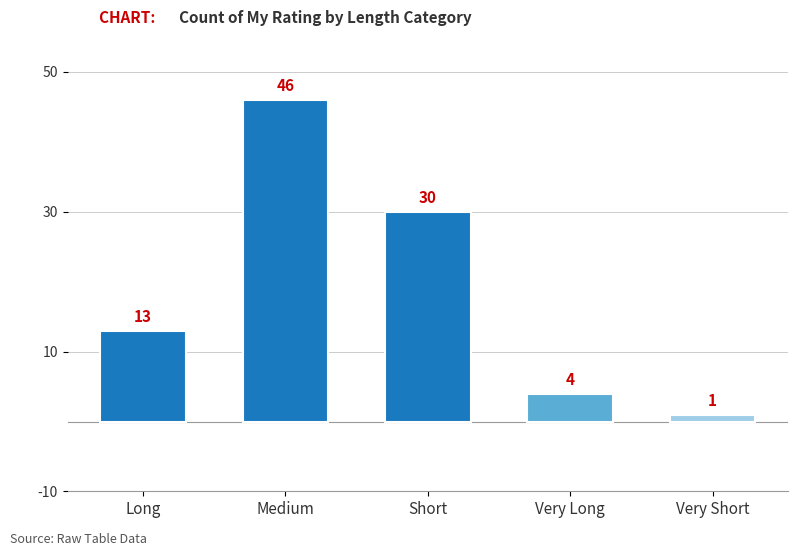

Are the bars horizontal?

No